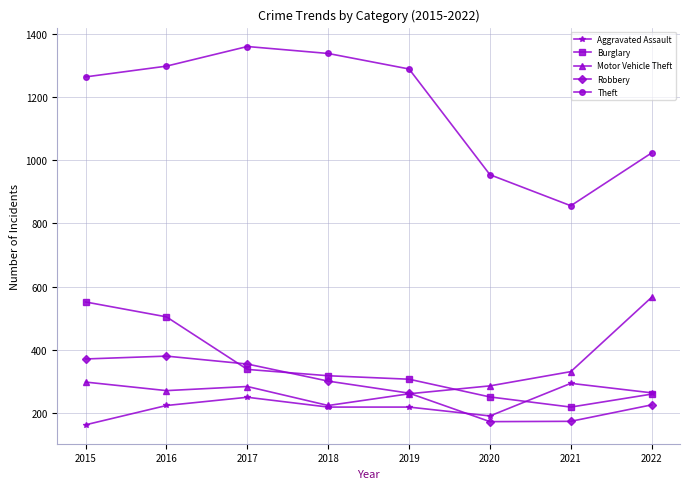

The Robbery series shows 381 at 2016. True or false?

True